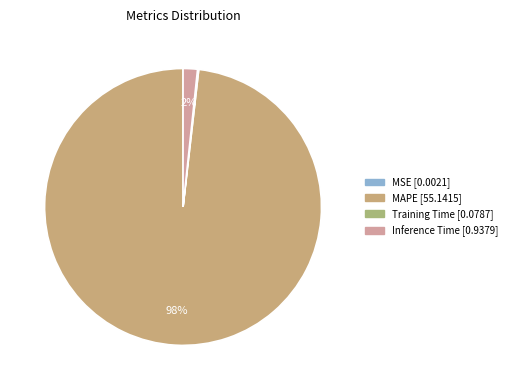

Rank the categories by value from lowest to highest.

MSE, Training Time, Inference Time, MAPE